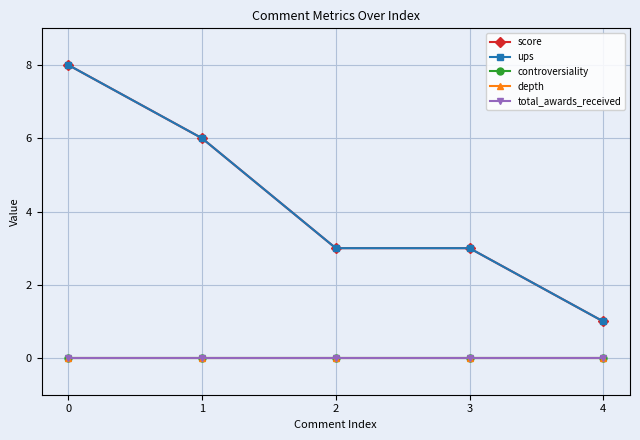

What is the value of the ups point at the 4th from the left?

3